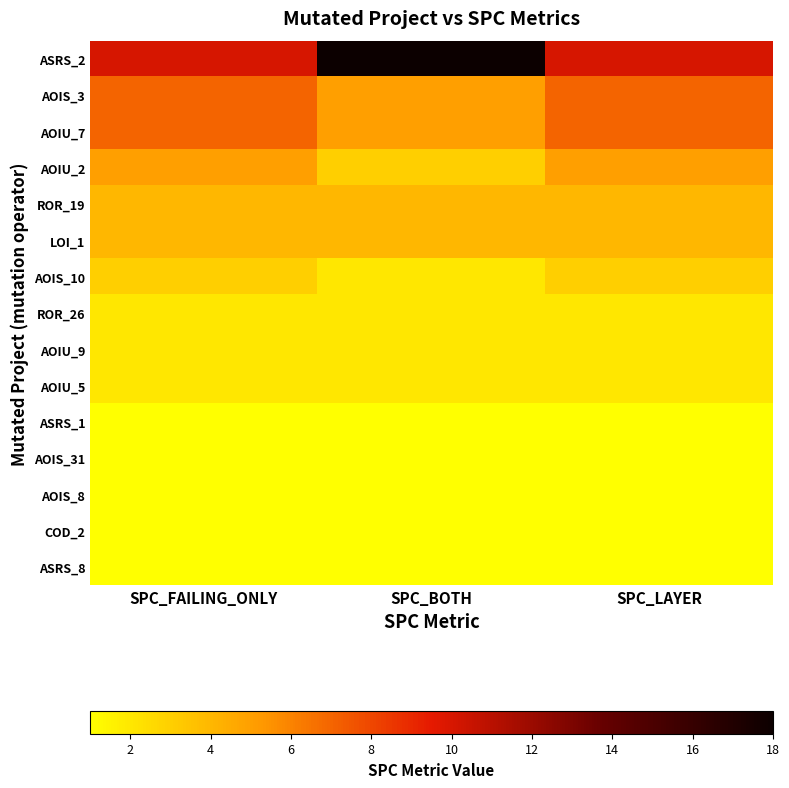

Between SPC_FAILING_ONLY and SPC_LAYER, which is larger?

SPC_FAILING_ONLY